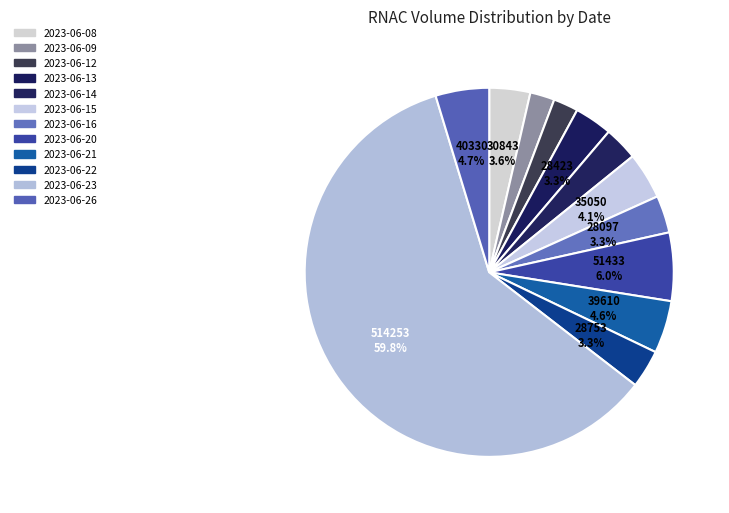

Is 2023-06-12 the majority of the pie?

No